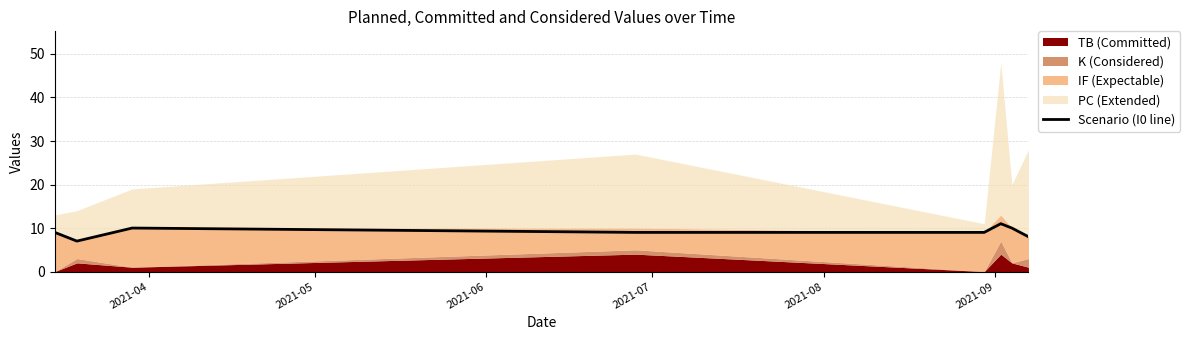

What is the highest value of the Scenario (I0 line) series?

11